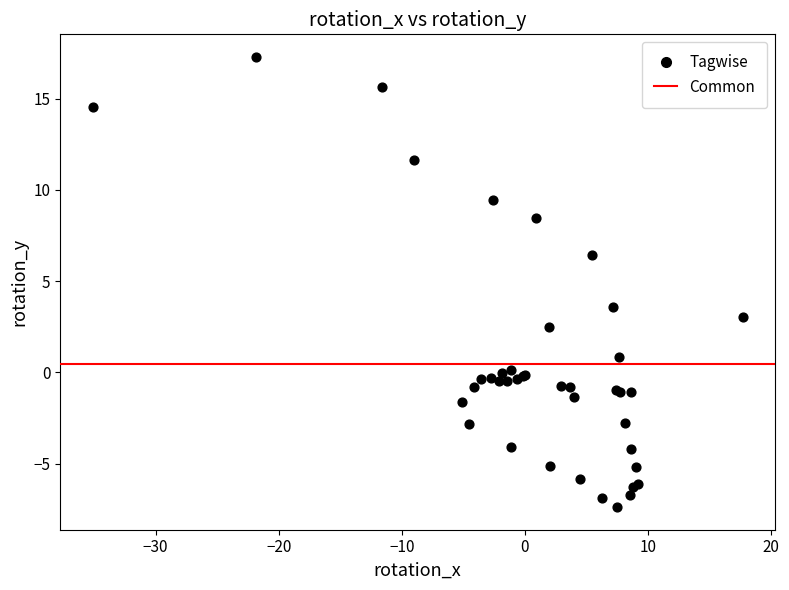

What Y value in the scatter plot is closest to 4?

3.6